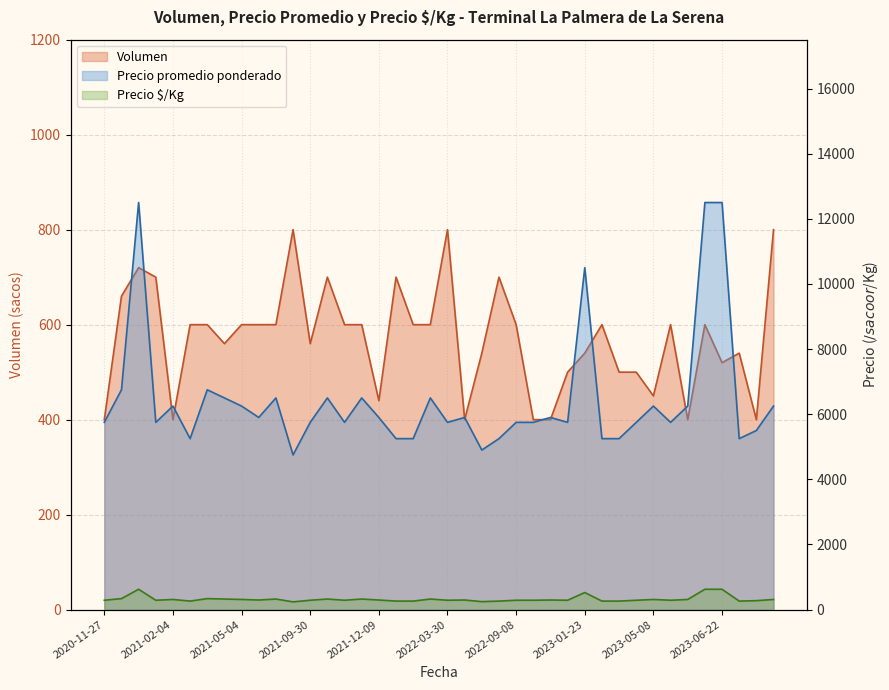

Which label corresponds to the smallest value in the chart?

2021-09-15